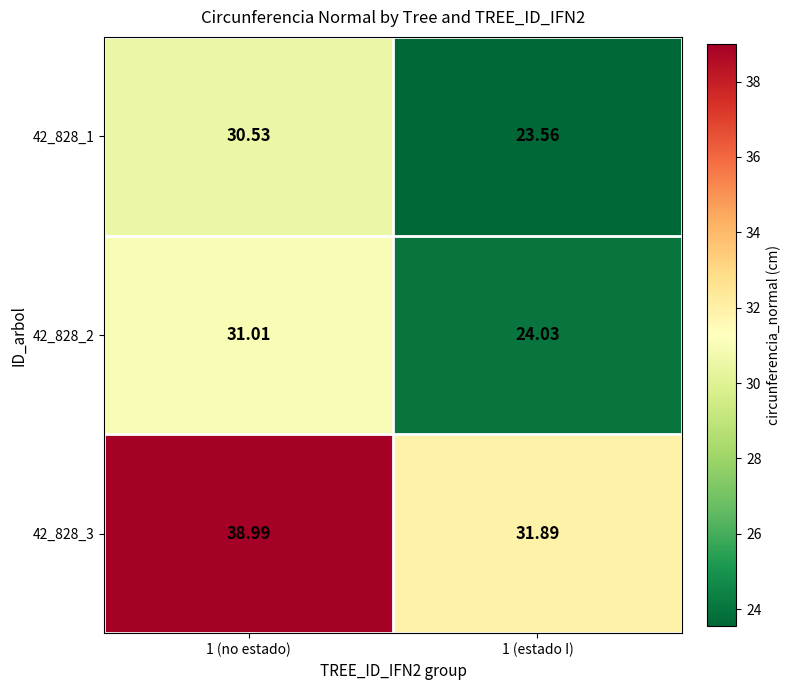

Is the value of 42_828_3 at 1 (estado I) greater than the value of 42_828_2 at 1 (no estado)?

Yes